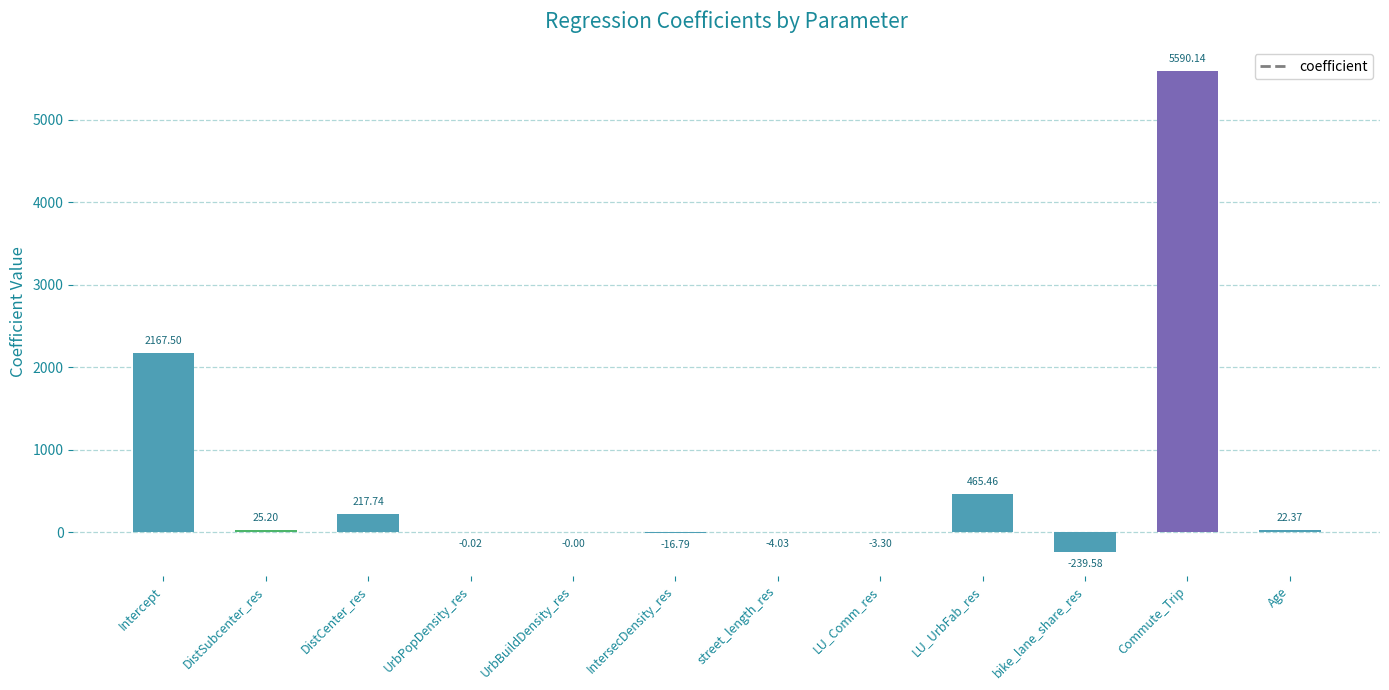

Which has a higher value, DistSubcenter_res or Age?

DistSubcenter_res